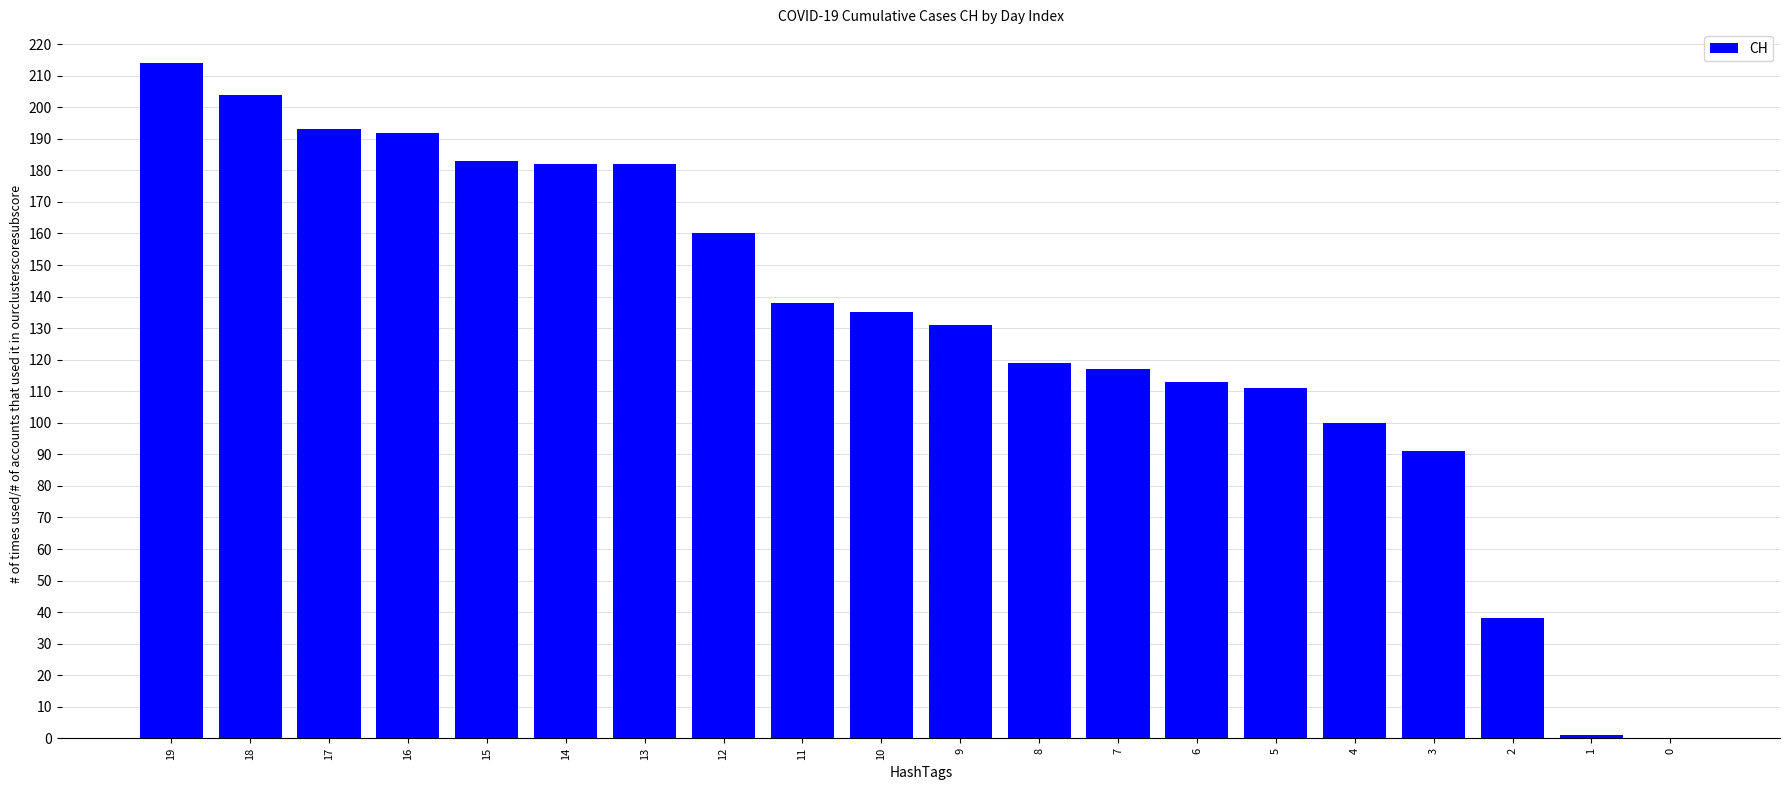

Is it true that the value at 18 is 90?

False